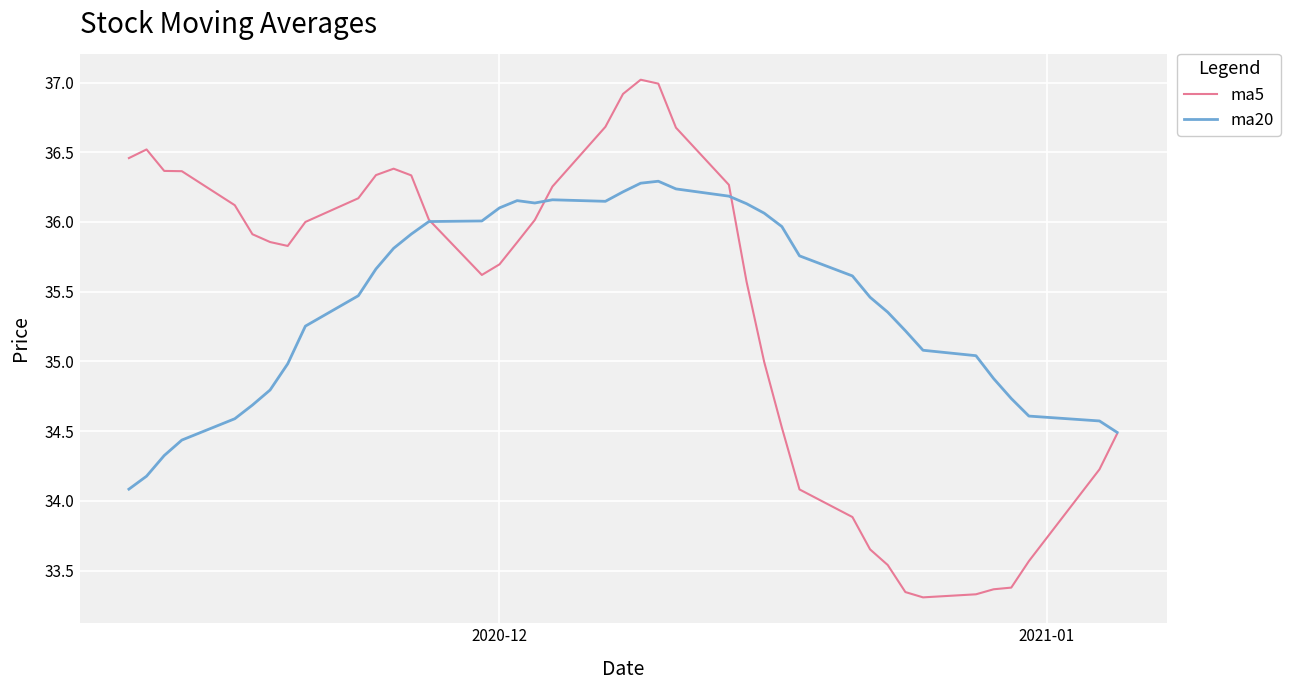

List the series in order of their peak value, lowest first.

ma20, ma5